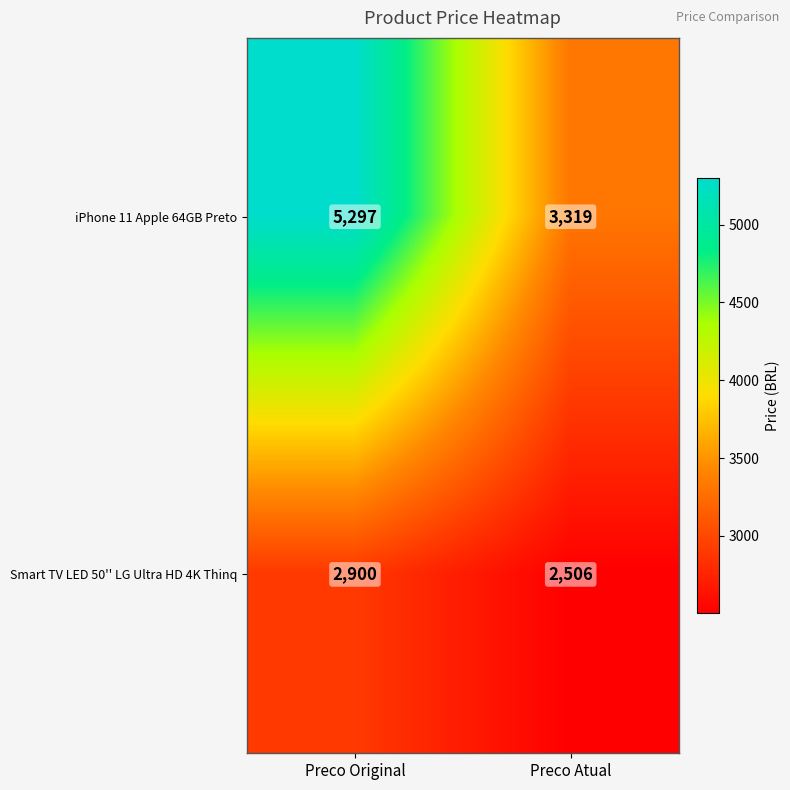

What is the difference between the highest and lowest values at Preco Atual?

813